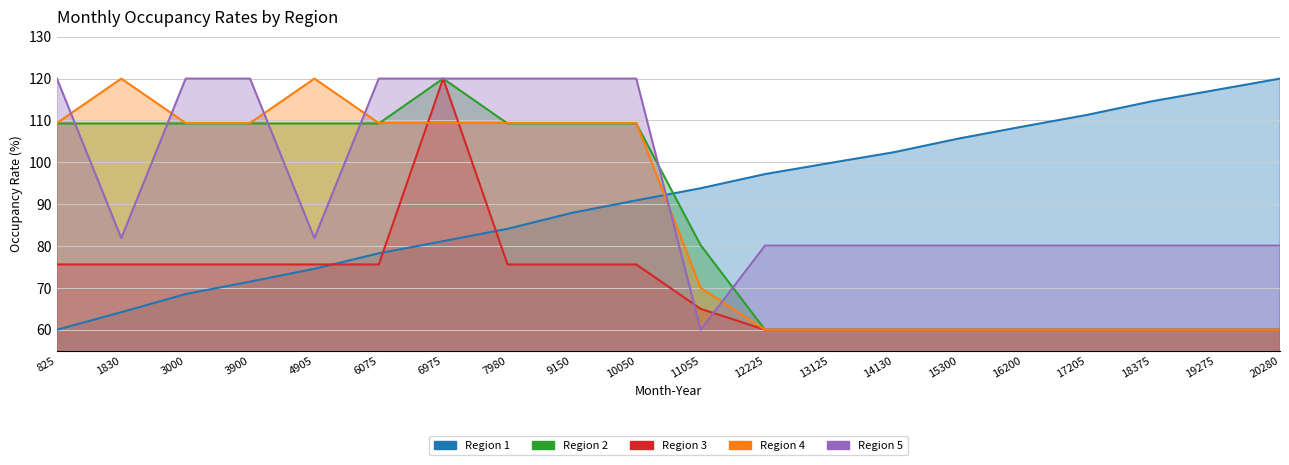

Reading left to right, what are all the values shown in this chart?

Col1: 60.0	64.2	68.5	71.5	74.6	78.3	81.2	84.1	87.9	90.9	93.8	97.2	99.8	102.4	105.7	108.5	111.3	114.6	117.3	120.0
Col2: 109.3	109.3	109.3	109.3	109.3	109.3	120.0	109.3	109.3	109.3	80.2	60.0	60.0	60.0	60.0	60.0	60.0	60.0	60.0	60.0
Col3: 75.6	75.6	75.6	75.6	75.6	75.6	120.0	75.6	75.6	75.6	65.0	60.0	60.0	60.0	60.0	60.0	60.0	60.0	60.0	60.0
Col4: 109.4	120.0	109.4	109.4	120.0	109.4	109.4	109.4	109.4	109.4	70.0	60.0	60.0	60.0	60.0	60.0	60.0	60.0	60.0	60.0
Col5: 120.0	81.9	120.0	120.0	81.9	120.0	120.0	120.0	120.0	120.0	60.0	80.1	80.1	80.1	80.1	80.1	80.1	80.1	80.1	80.1